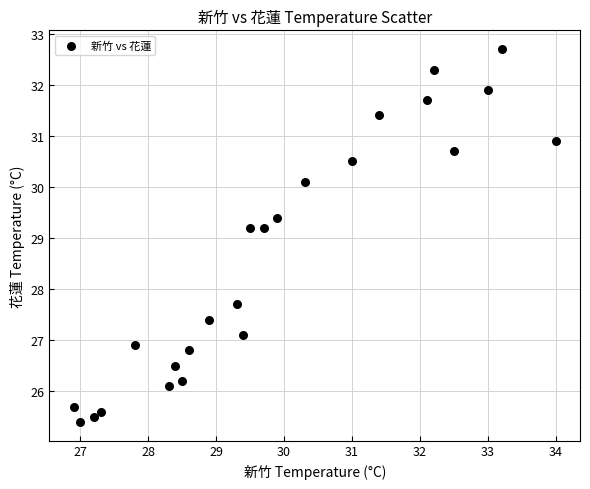

What is the range of Y values (max minus min)?

7.3